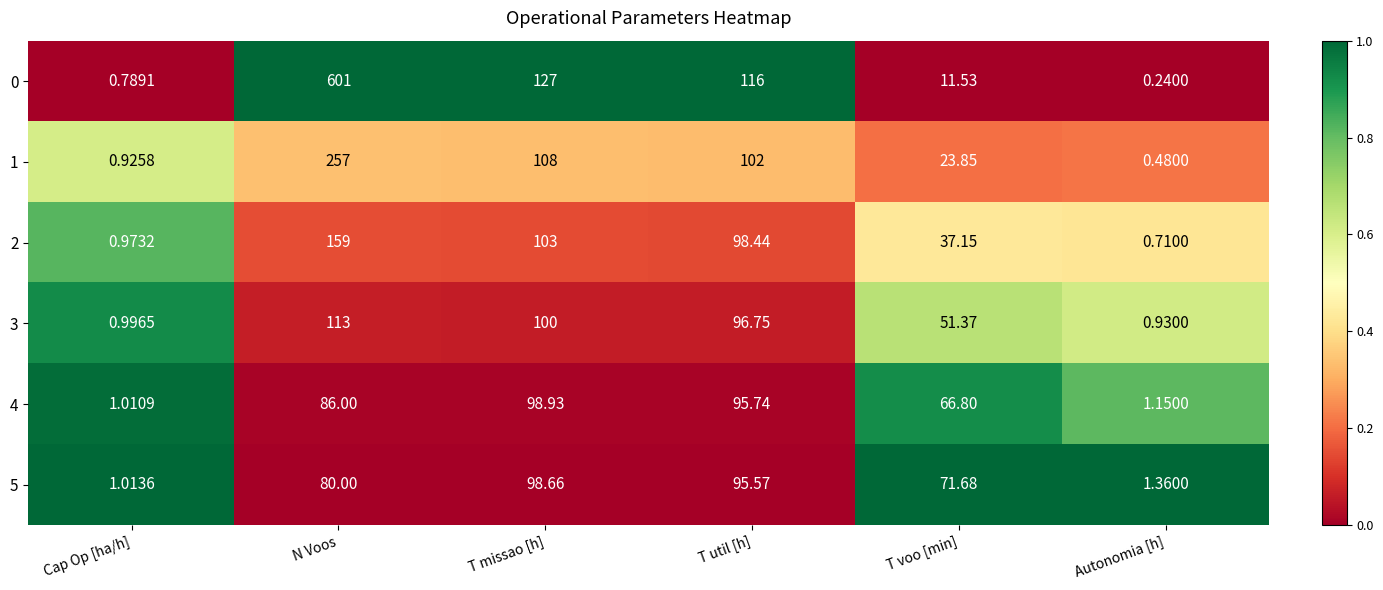

Rank the series at T util [h] from highest to lowest value.

0, 1, 2, 3, 4, 5